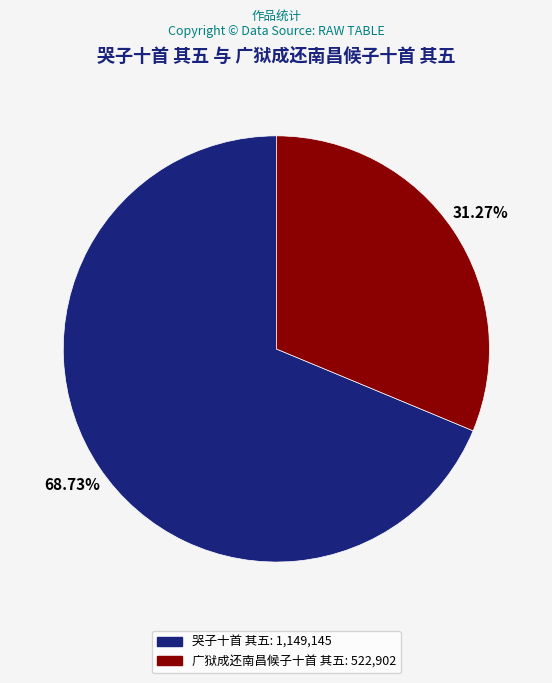

Is it true that 哭子十首 其五 is 69% of the pie?

True